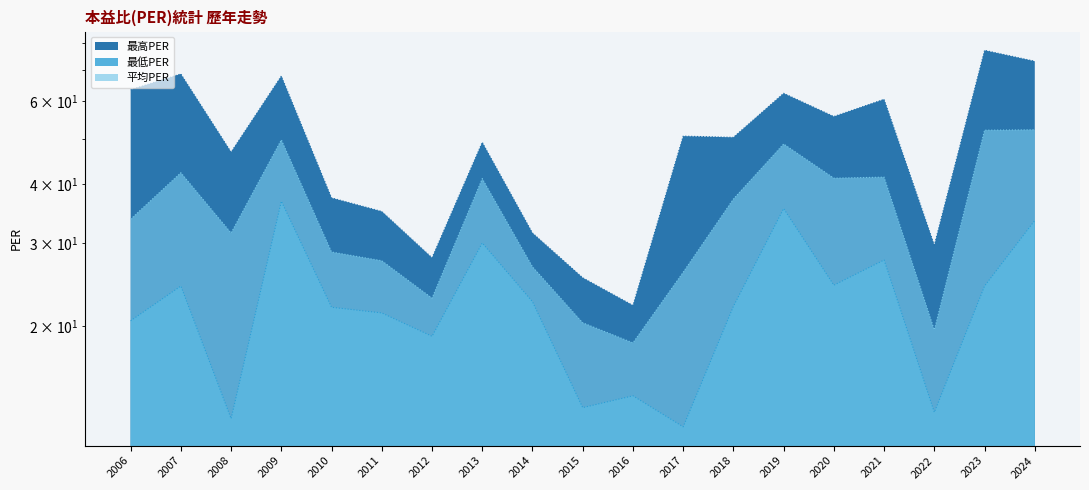

List the series in order of their overall mean, lowest first.

最低PER, 平均PER, 最高PER